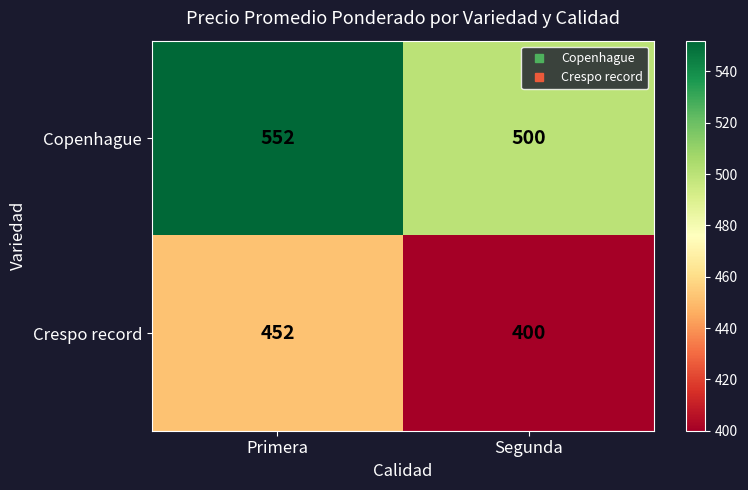

What is the difference between the Copenhague values at Primera and Segunda?

52